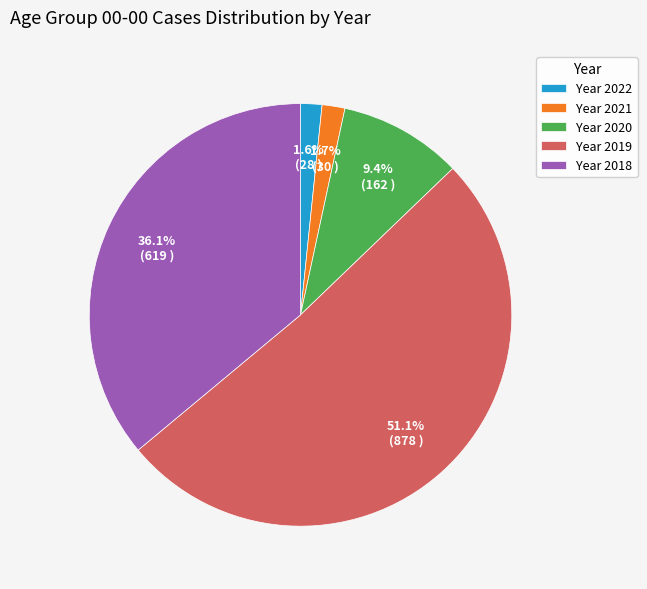

Which has a higher value, Year 2020 or Year 2018?

Year 2018